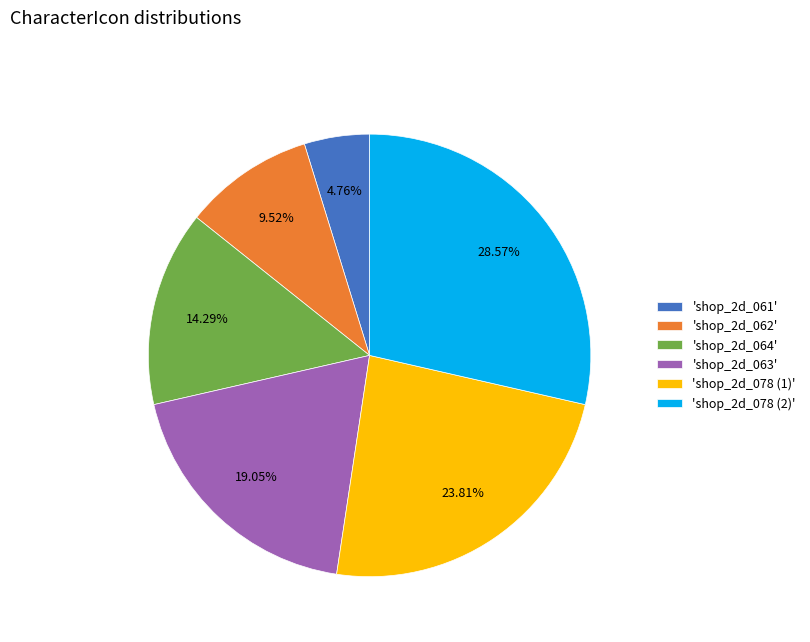

Is there a majority slice in this chart?

No